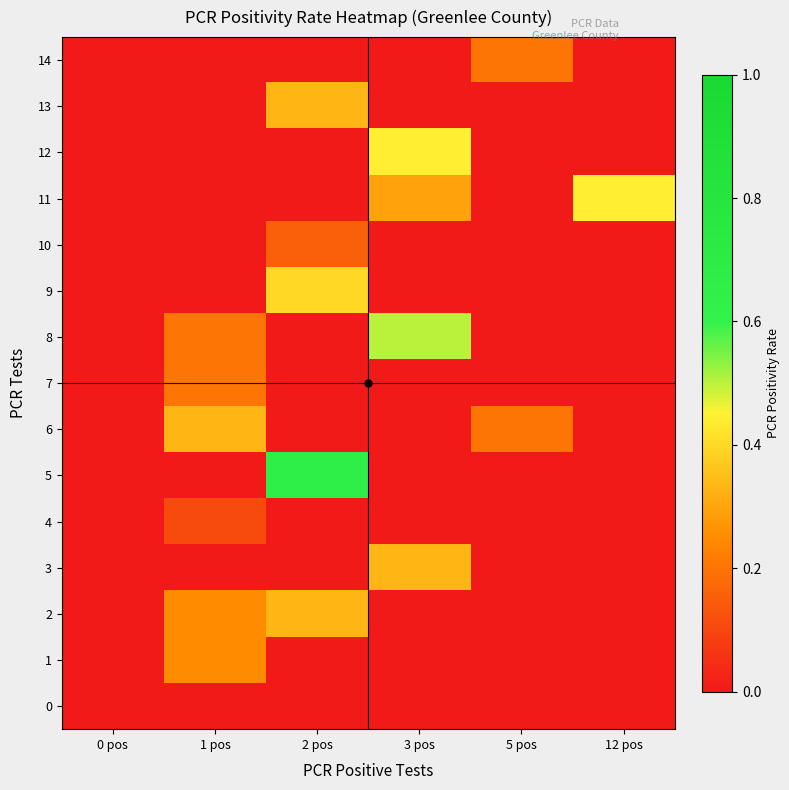

List the series in order of their peak value, highest first.

5, 8, 11, 12, 9, 2, 3, 6, 13, 1, 7, 14, 10, 4, 0